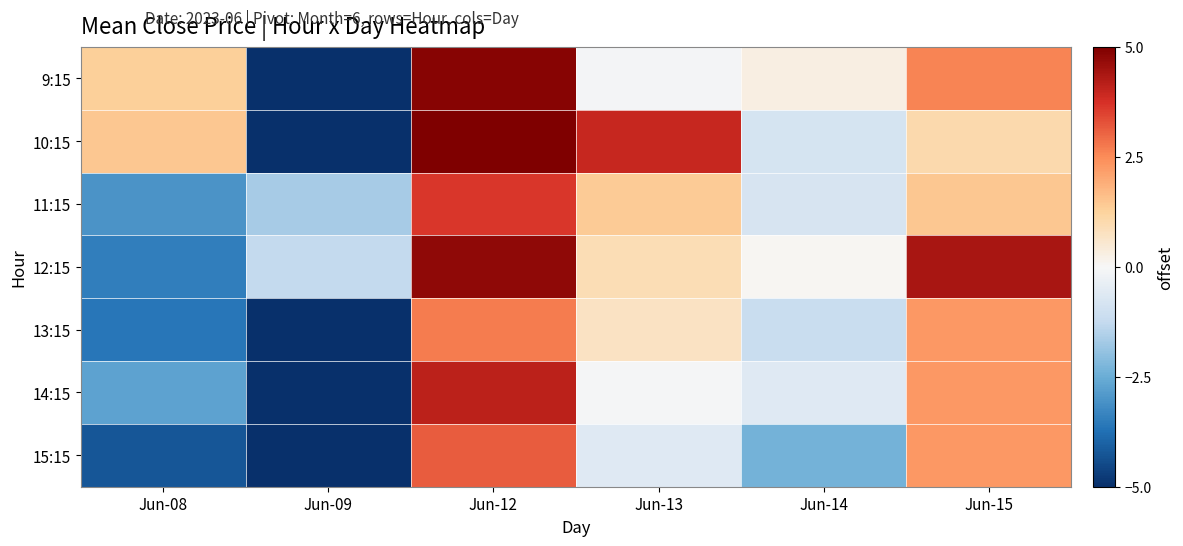

Reading left to right, list all the values displayed in this chart.

9:15: Jun-08=1.3	Jun-09=-6.5	Jun-12=4.9	Jun-13=-0.1	Jun-14=0.3	Jun-15=2.6
10:15: Jun-08=1.5	Jun-09=-5.6	Jun-12=5.6	Jun-13=4.0	Jun-14=-0.8	Jun-15=1.1
11:15: Jun-08=-3.0	Jun-09=-1.6	Jun-12=3.7	Jun-13=1.4	Jun-14=-0.8	Jun-15=1.5
12:15: Jun-08=-3.5	Jun-09=-1.3	Jun-12=4.7	Jun-13=0.9	Jun-14=0.1	Jun-15=4.4
13:15: Jun-08=-3.6	Jun-09=-5.0	Jun-12=2.7	Jun-13=0.7	Jun-14=-1.1	Jun-15=2.3
14:15: Jun-08=-2.7	Jun-09=-5.7	Jun-12=4.1	Jun-13=-0.1	Jun-14=-0.6	Jun-15=2.3
15:15: Jun-08=-4.2	Jun-09=-6.0	Jun-12=3.2	Jun-13=-0.6	Jun-14=-2.3	Jun-15=2.3